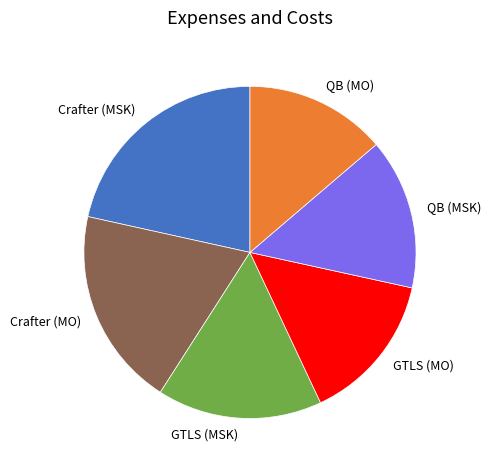

Do QB (MSK) and QB (MO) together represent more than half of the pie?

No